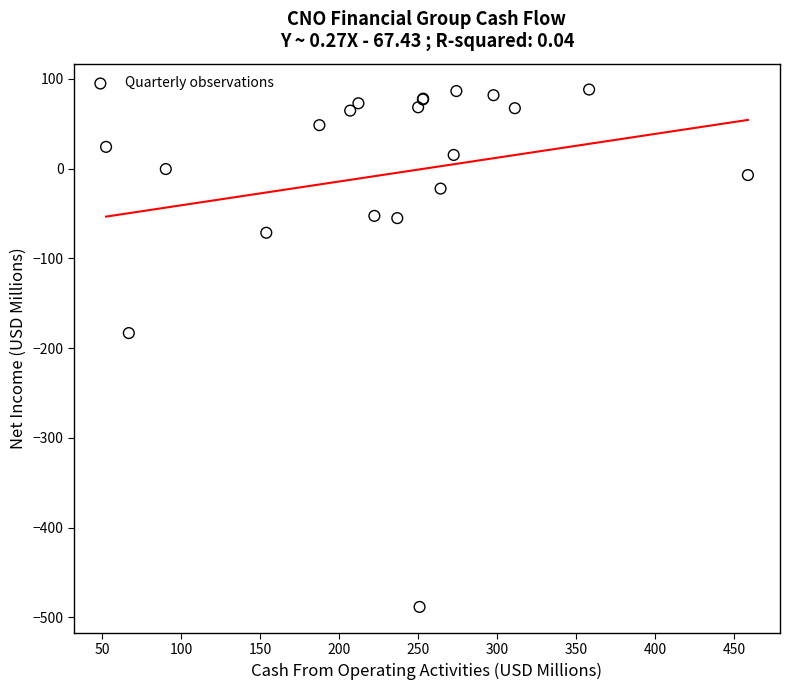

What Y value in the scatter plot is closest to -200?

-183.3